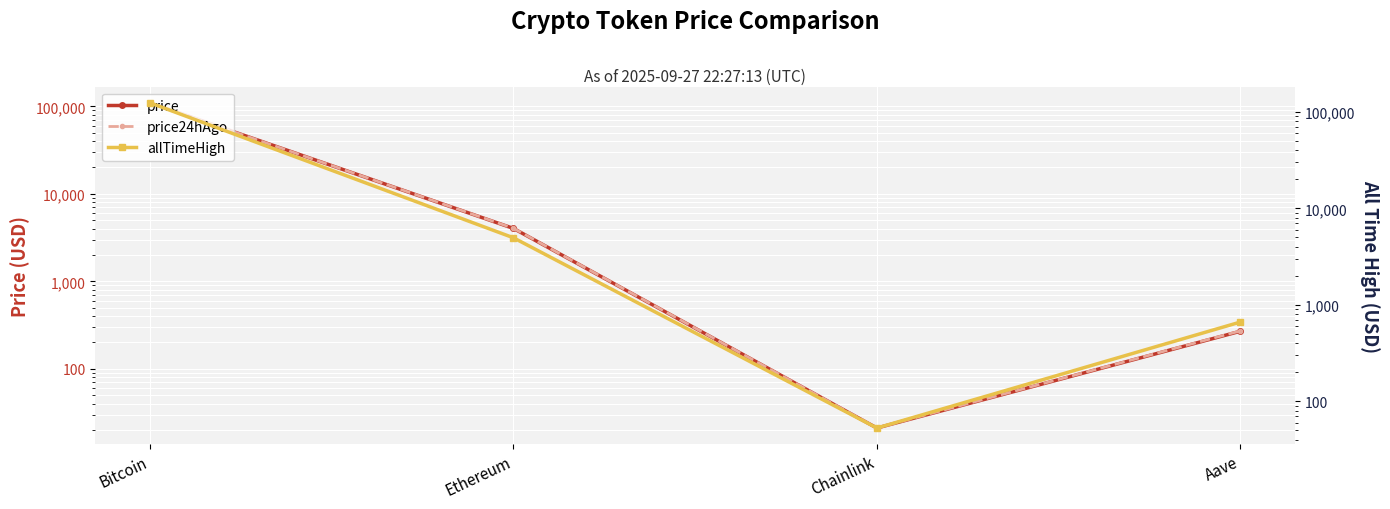

What position from the right is Chainlink?

2